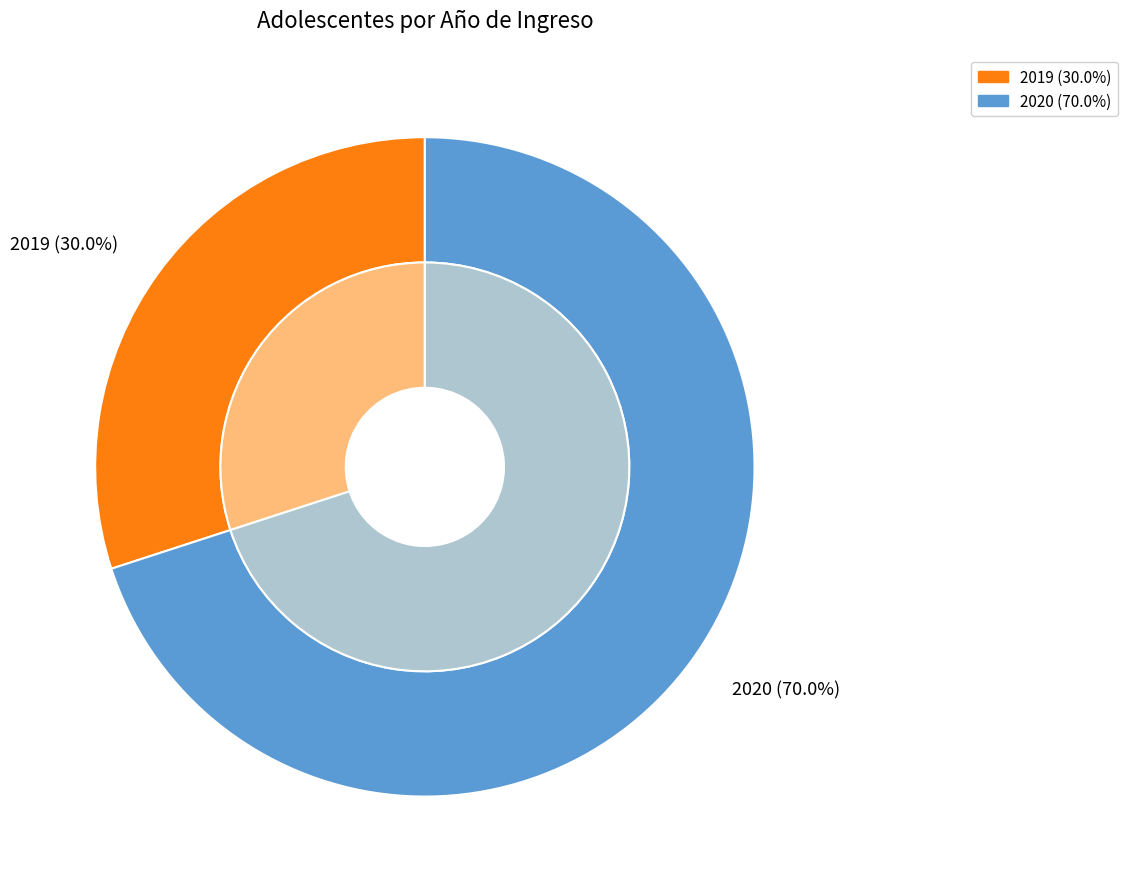

Count the number of slices in the pie.

2